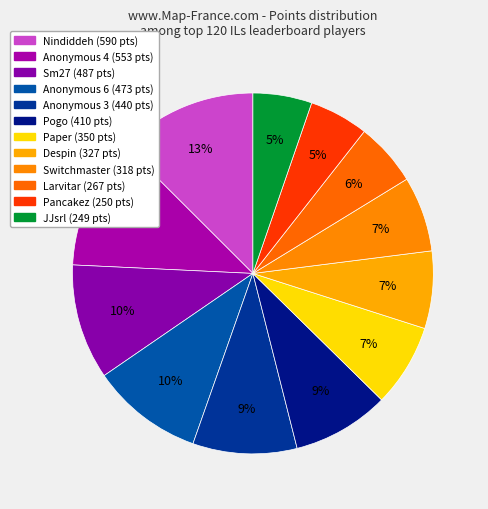

Do Pancakez and Sm27 together represent more than half of the pie?

No